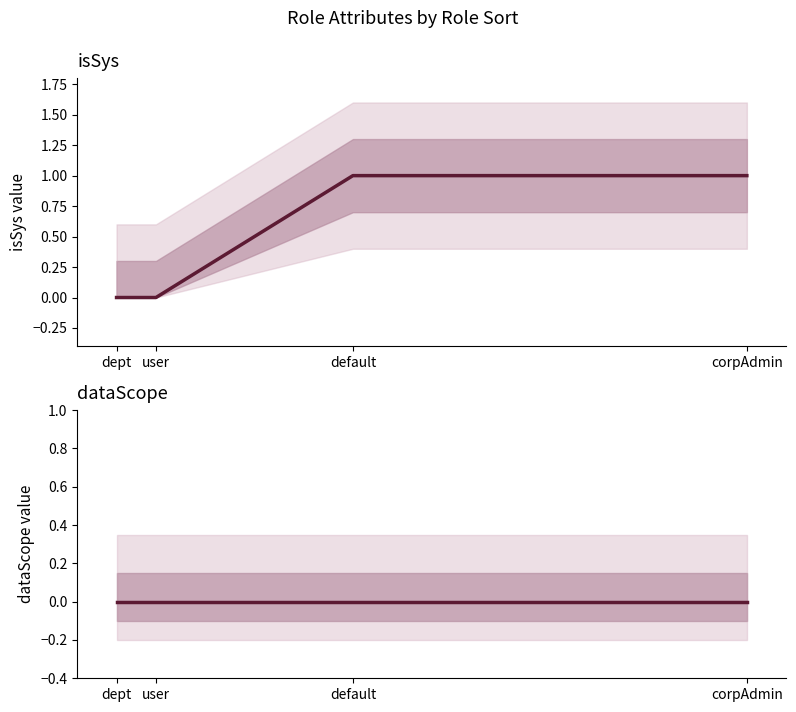

What is the sum of all isSys values?

2